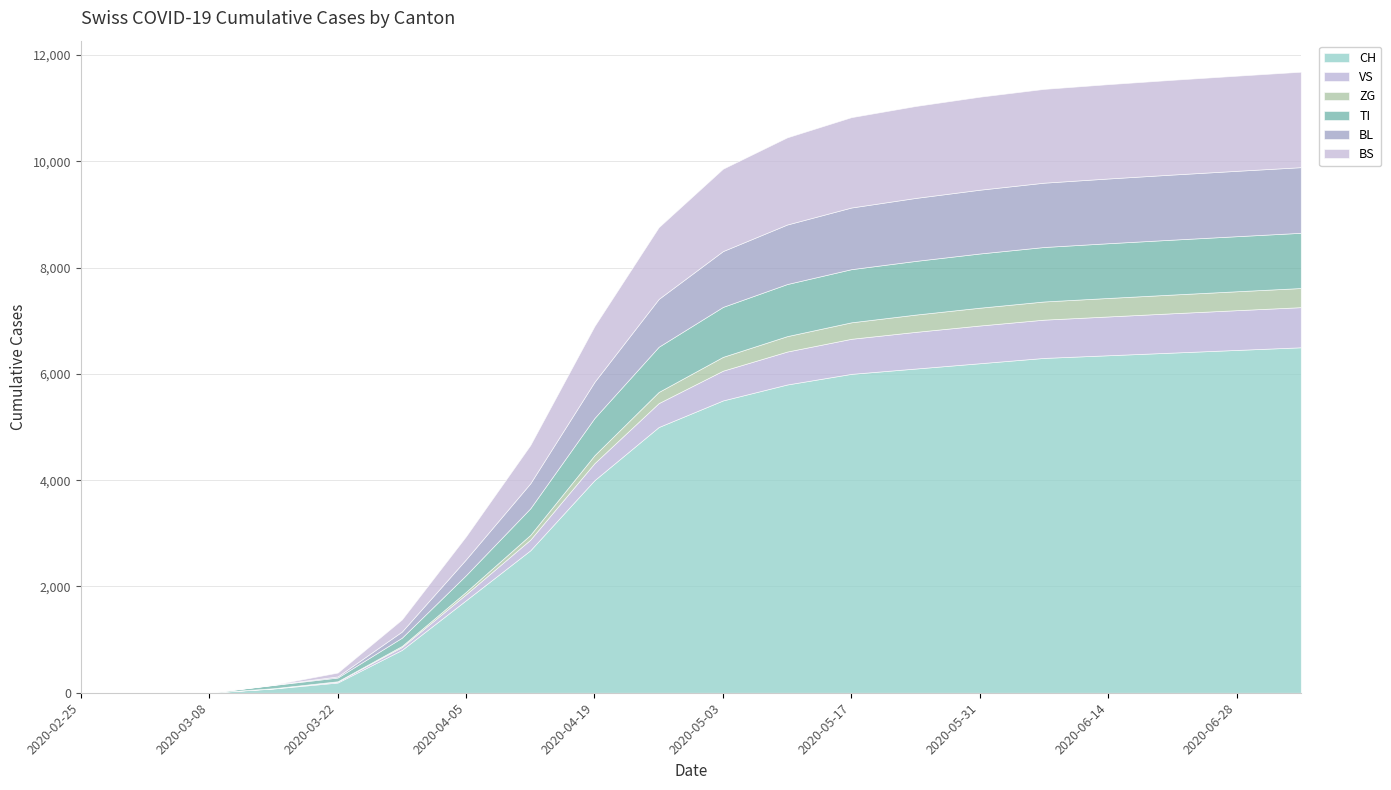

What are all the series names shown in the legend?

CH, VS, ZG, TI, BL, BS